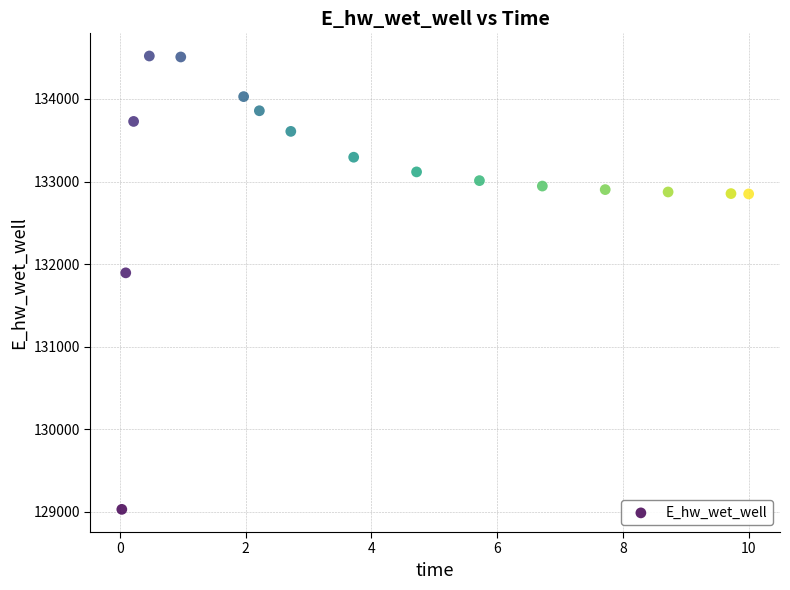

What is the range of X values (max minus min)?

10.0